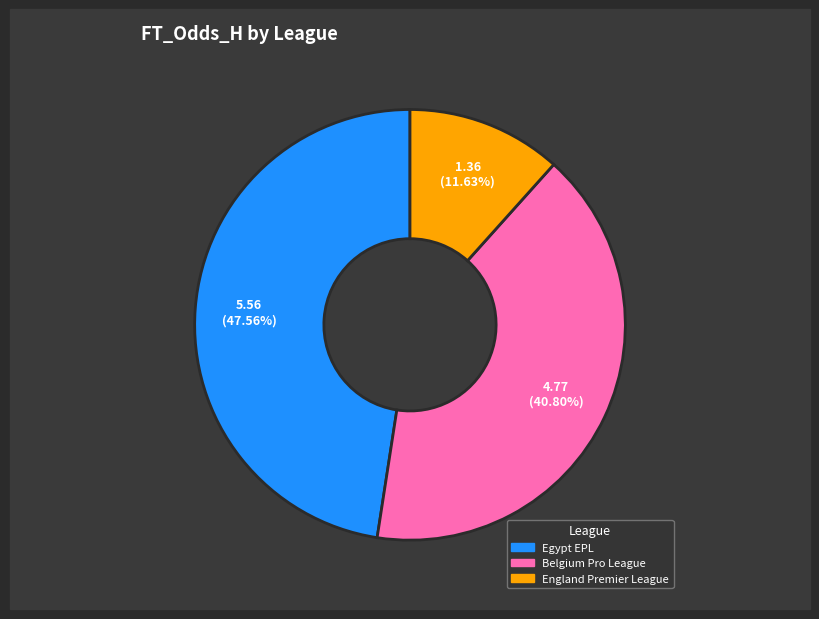

To the nearest percent, what portion does England Premier League represent?

12%